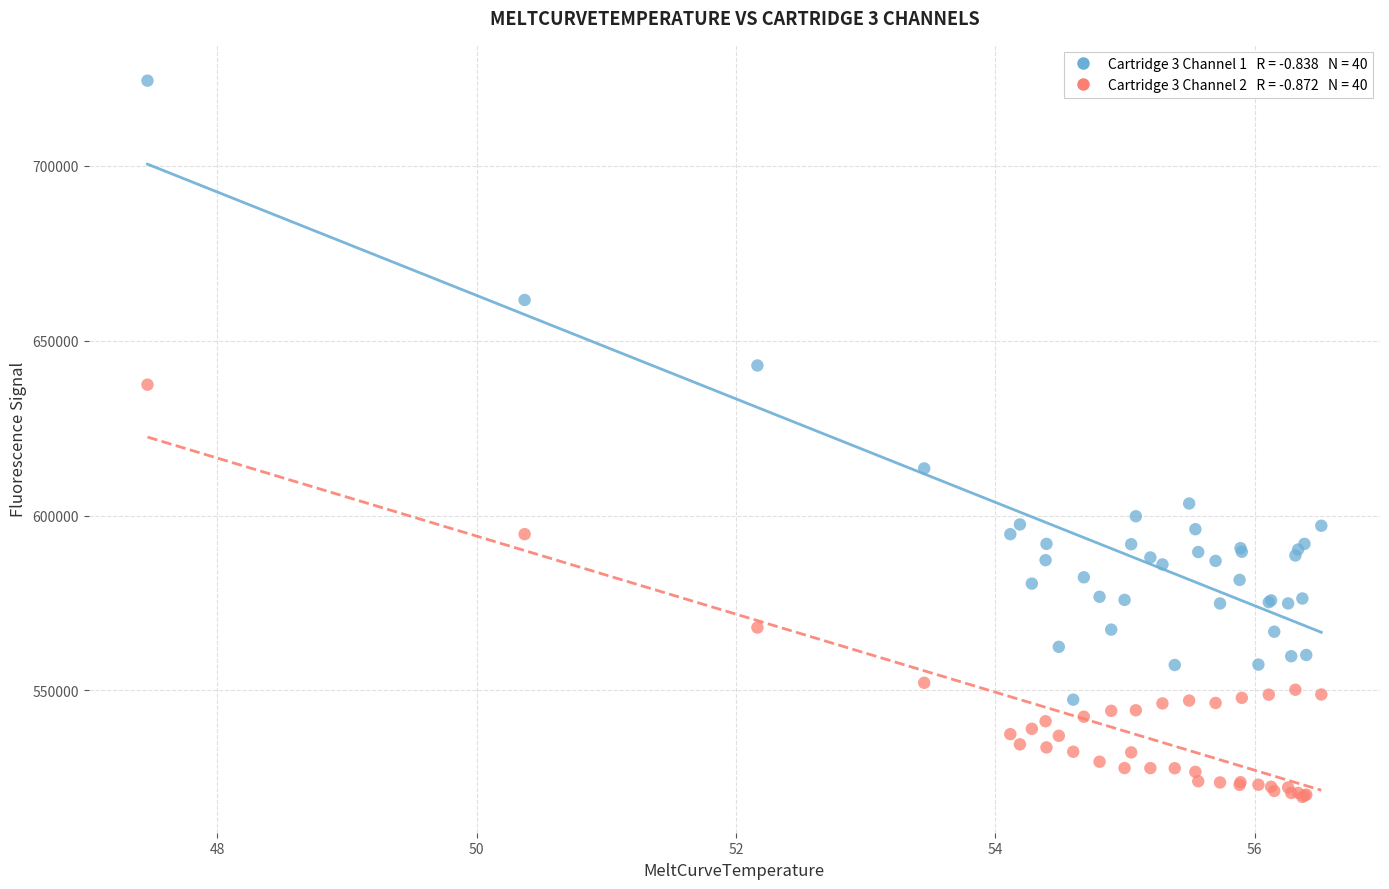

Across all series, what Y value is closest to 621958?

613484